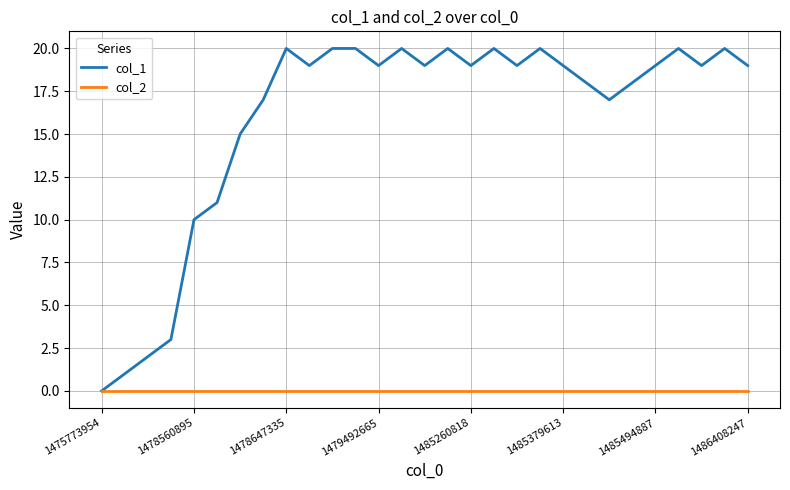

How many lines are shown in the chart?

2